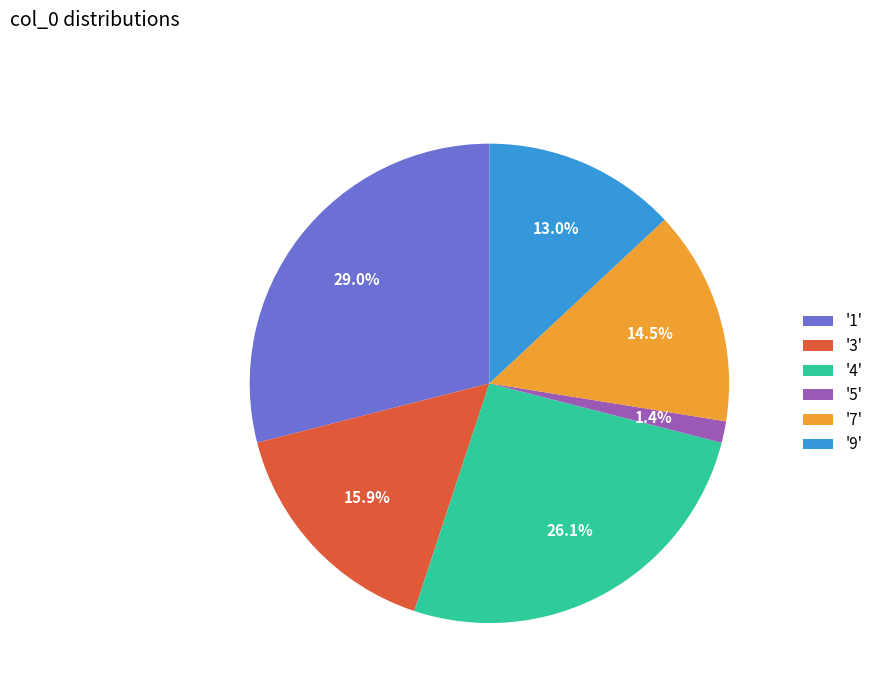

Which slice is the largest?

'1'